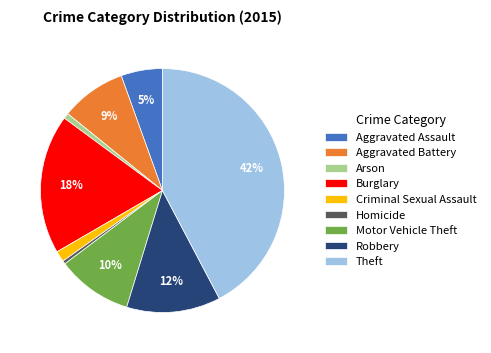

Count the number of slices in the pie.

9